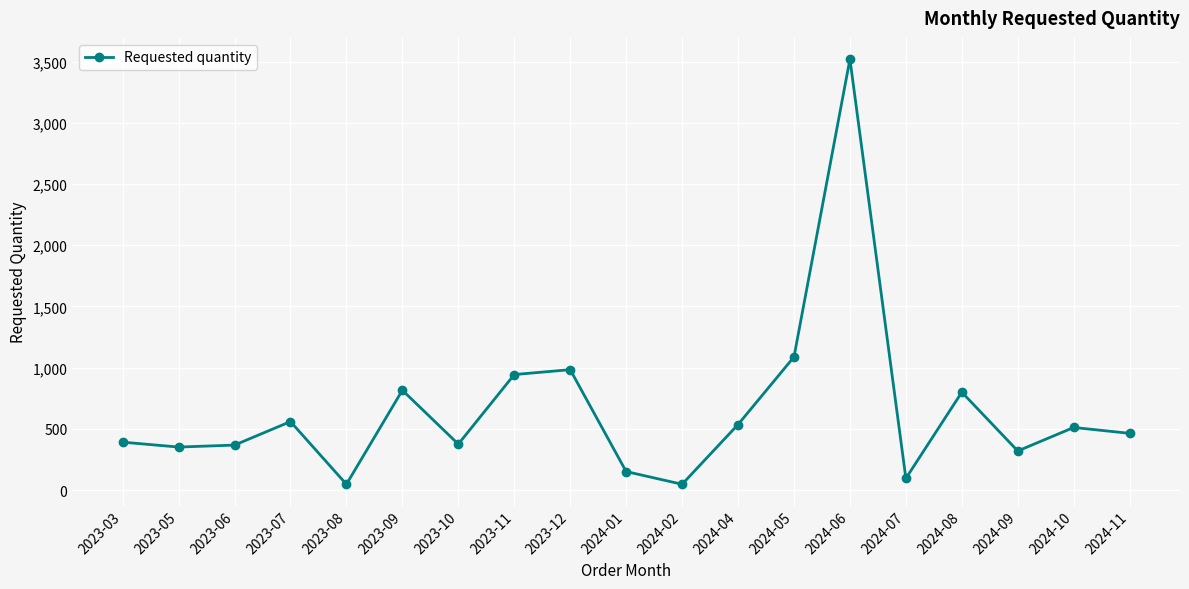

What is the value of the 3rd point from the left?

368